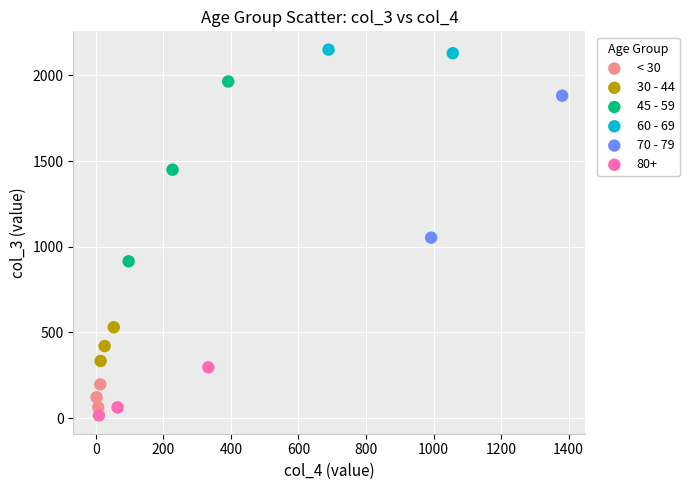

What are all the series names shown in the legend?

< 30, 30 - 44, 45 - 59, 60 - 69, 70 - 79, 80+